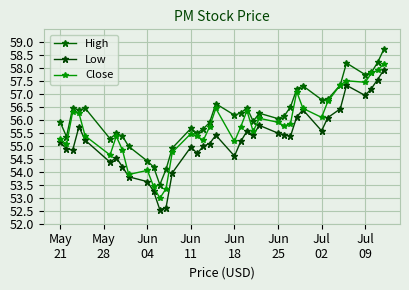

True or false: Low and Close intersect in this chart.

False